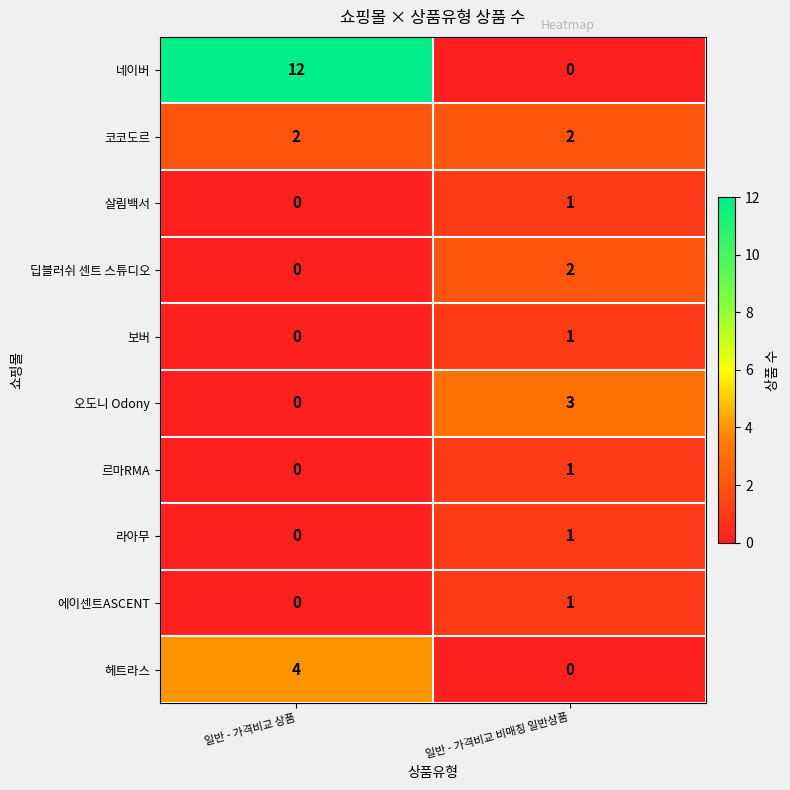

Rank the categories by 에이센트ASCENT value from lowest to highest.

일반 - 가격비교 상품, 일반 - 가격비교 비매칭 일반상품